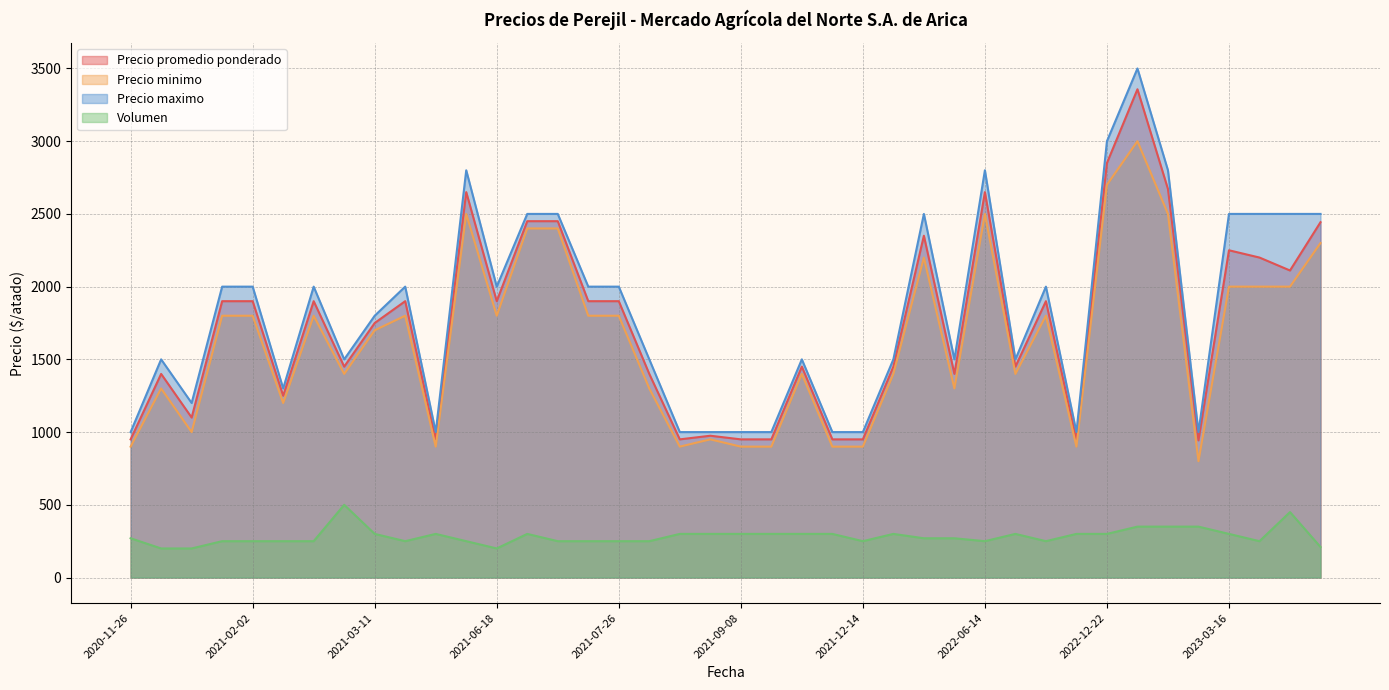

What is the highest value of the Precio promedio ponderado series?

3357